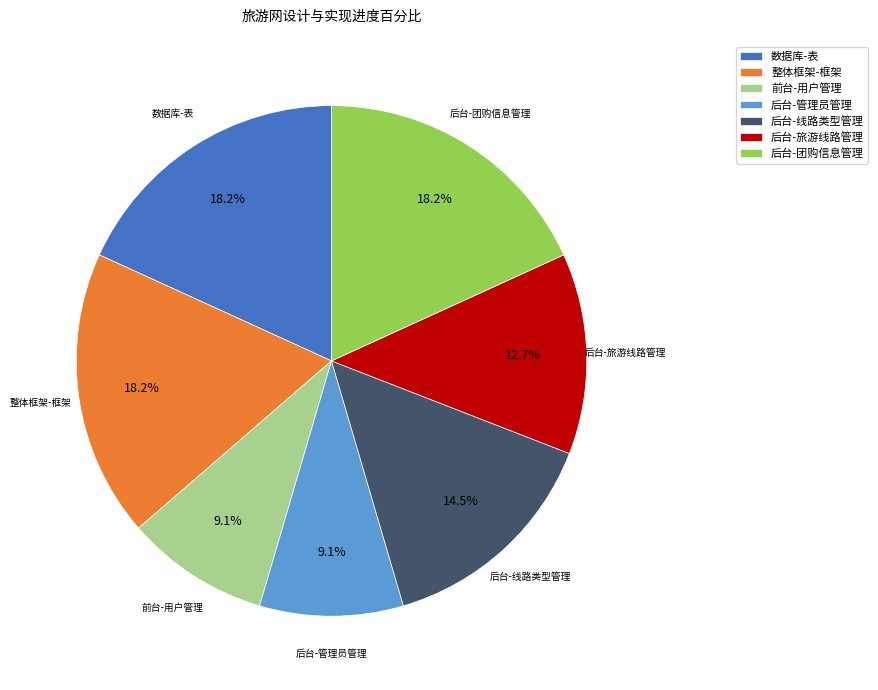

Does 后台-线路类型管理 account for over 50% of the chart?

No